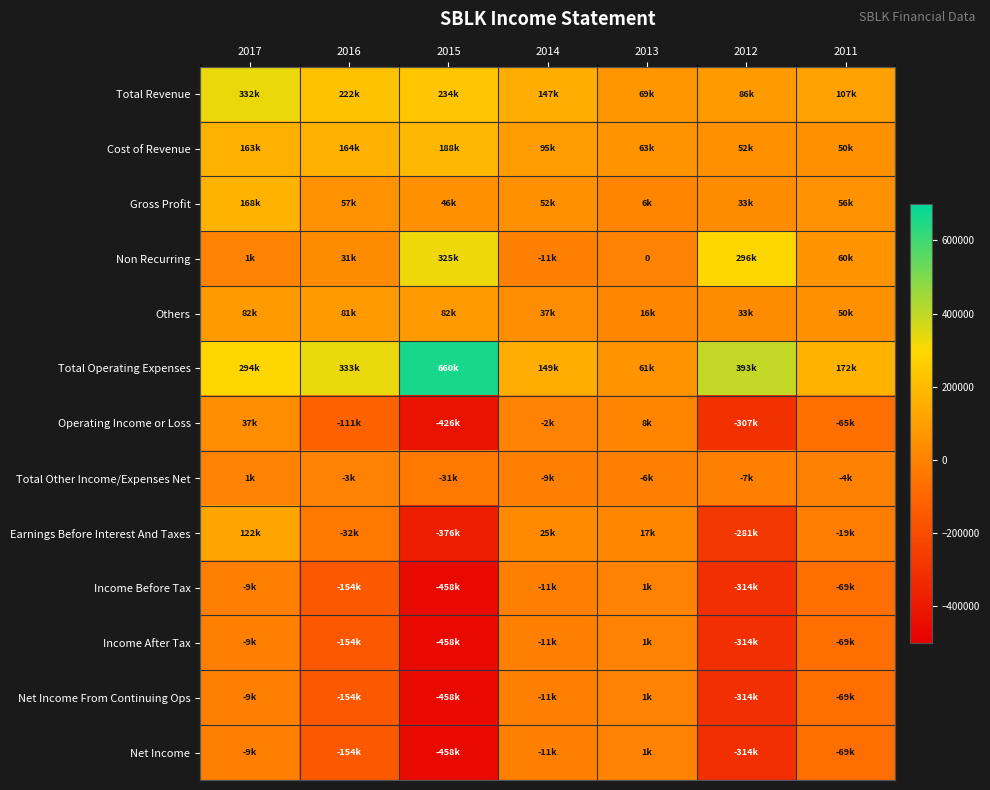

How many values in Operating Income or Loss are below zero?

5